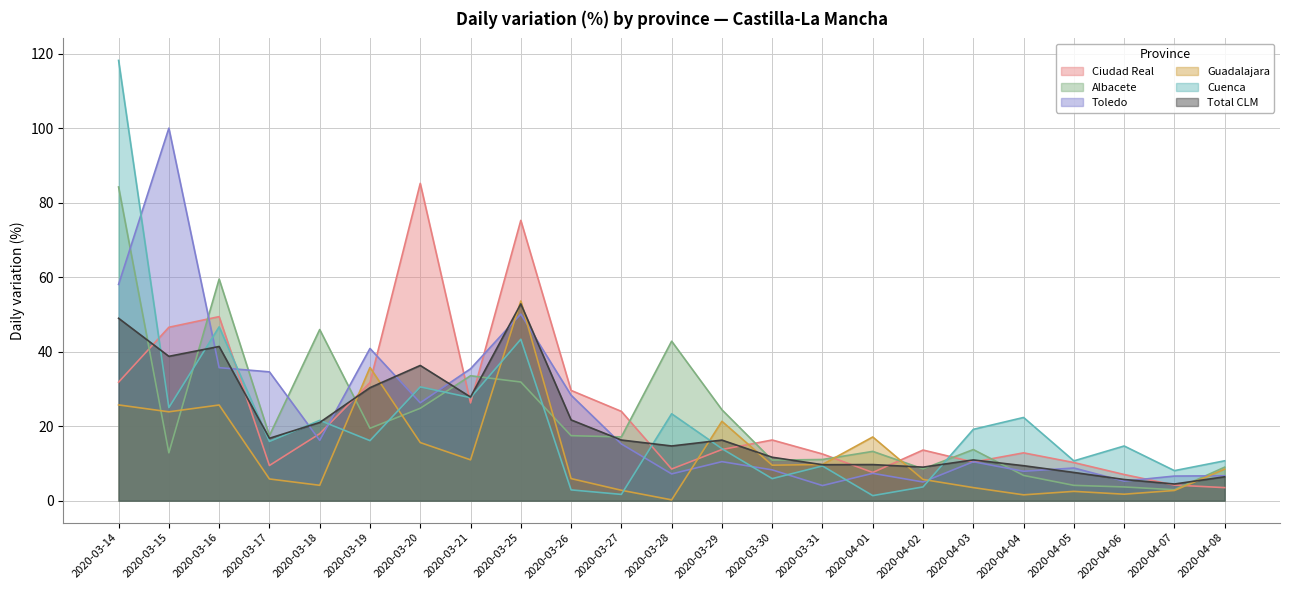

Count the number of categories in the chart.

23